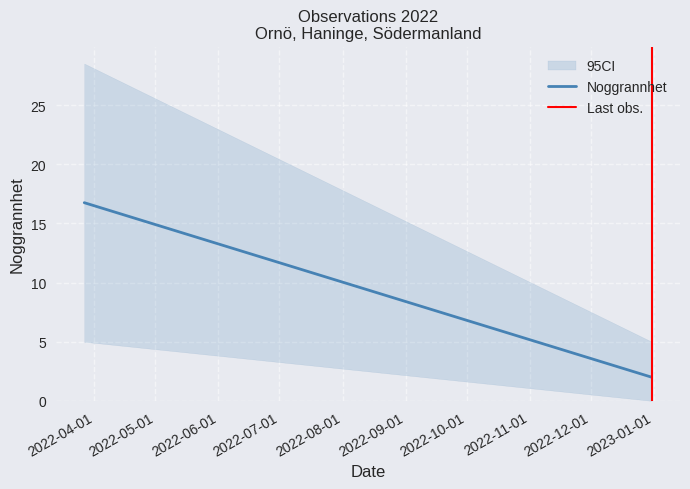

Reading right to left, what are all the values shown in this chart?

Noggrannhet: 2.0	16.8
Last obs.: 1.0	0.0